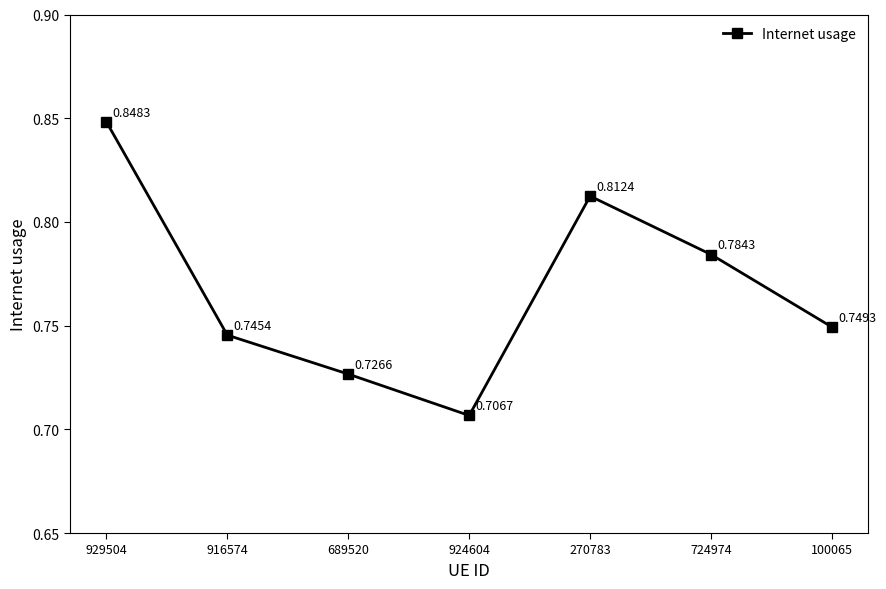

How many lines are shown in the chart?

1